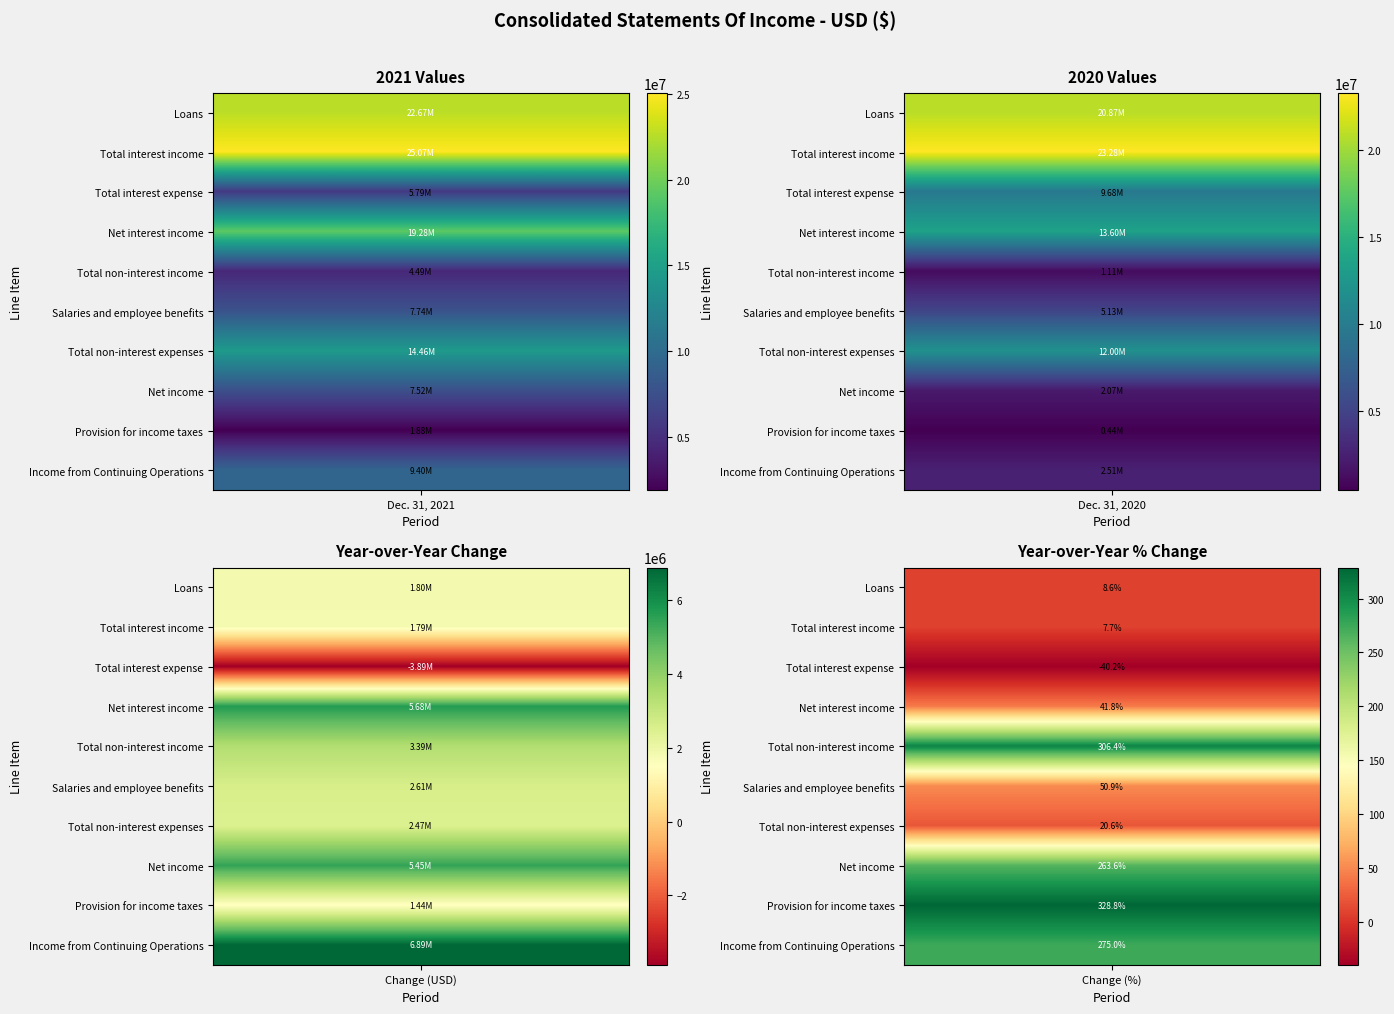

At how many categories does at least one series exceed 9196283?

2